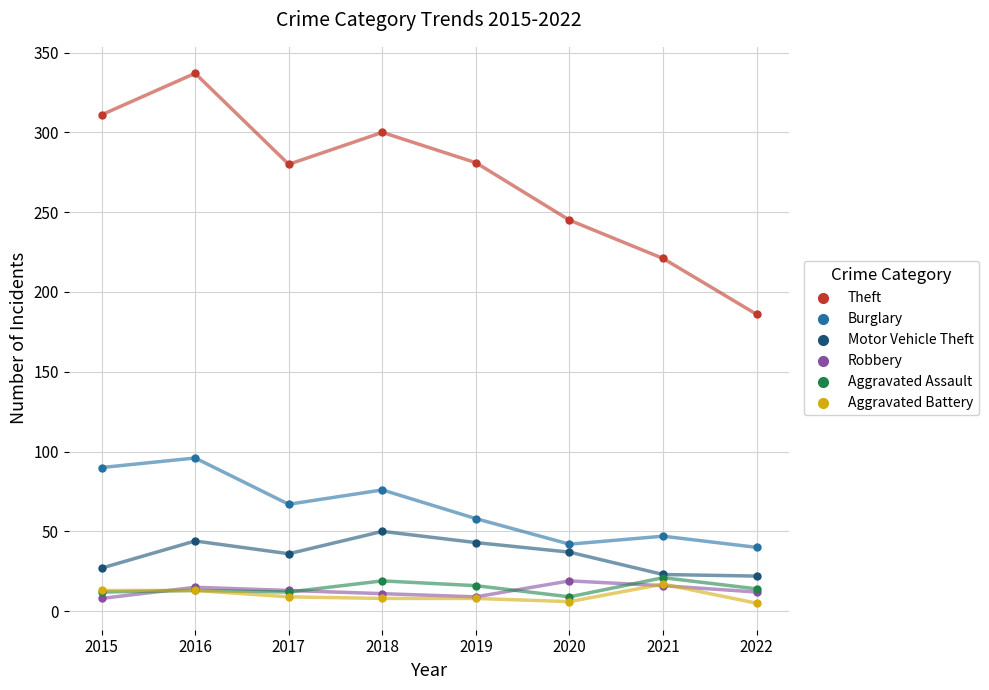

Across all series, what Y value is closest to 171?

186